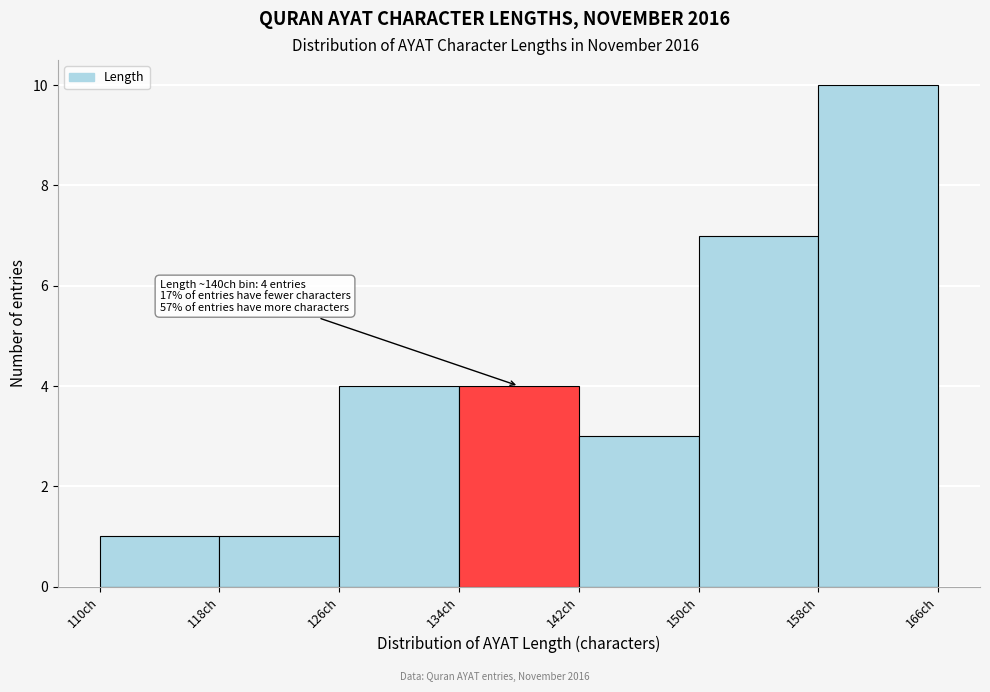

Over which range of the x-axis is the bar tallest?

158 to 166